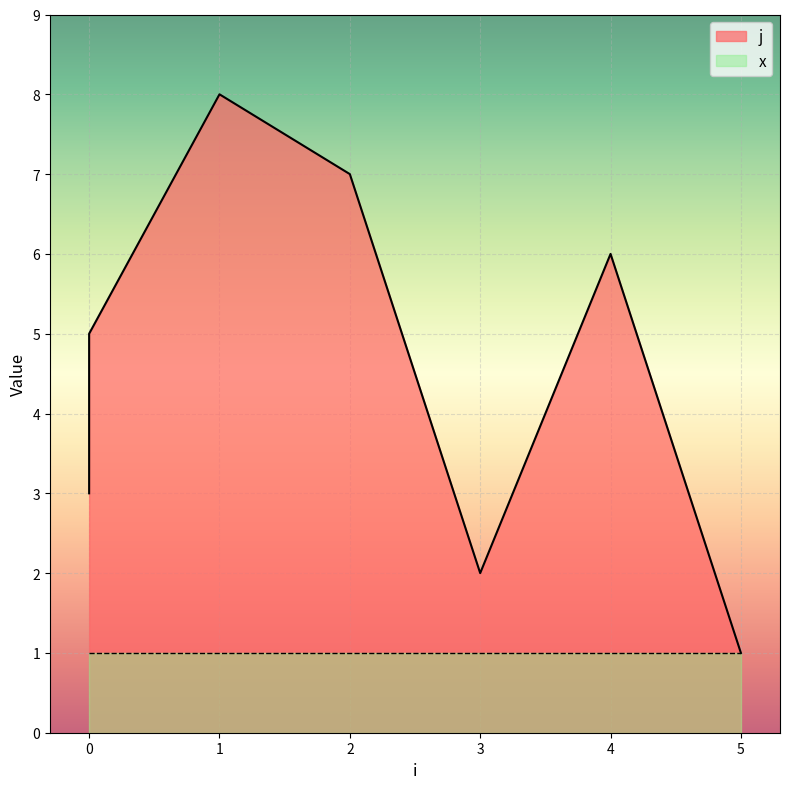

List the labels in order of value, largest first.

1, 2, 4, 0, 0, 0, 3, 5